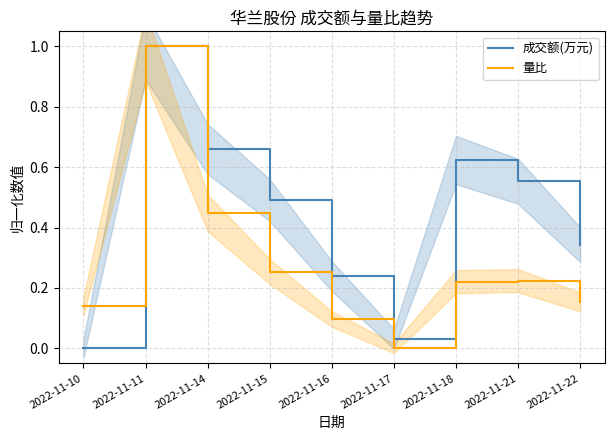

List the series in order of their overall mean, lowest first.

量比, 成交额(万元)